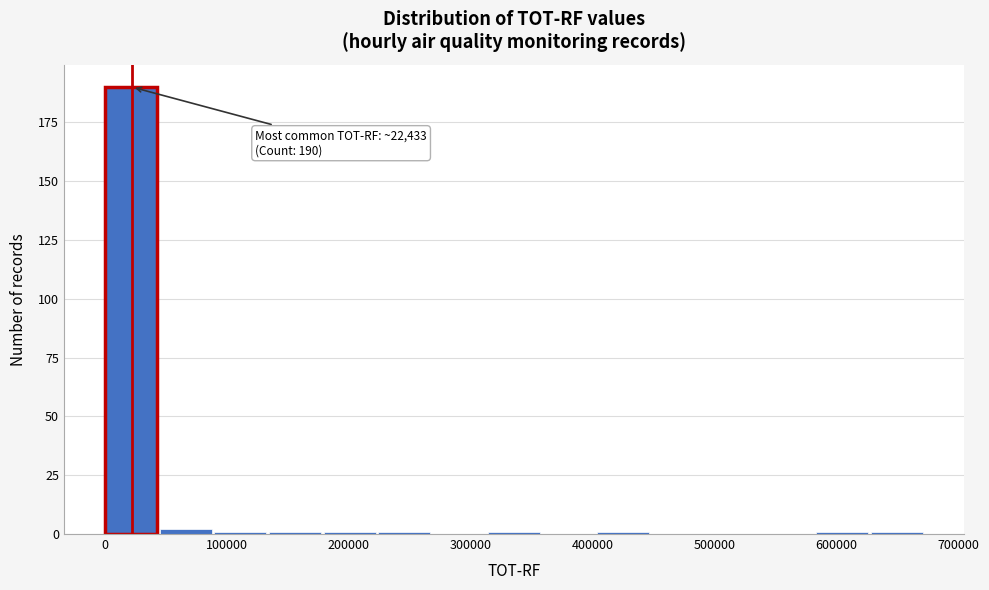

Which range on the x-axis has the tallest bar?

0 to 40000